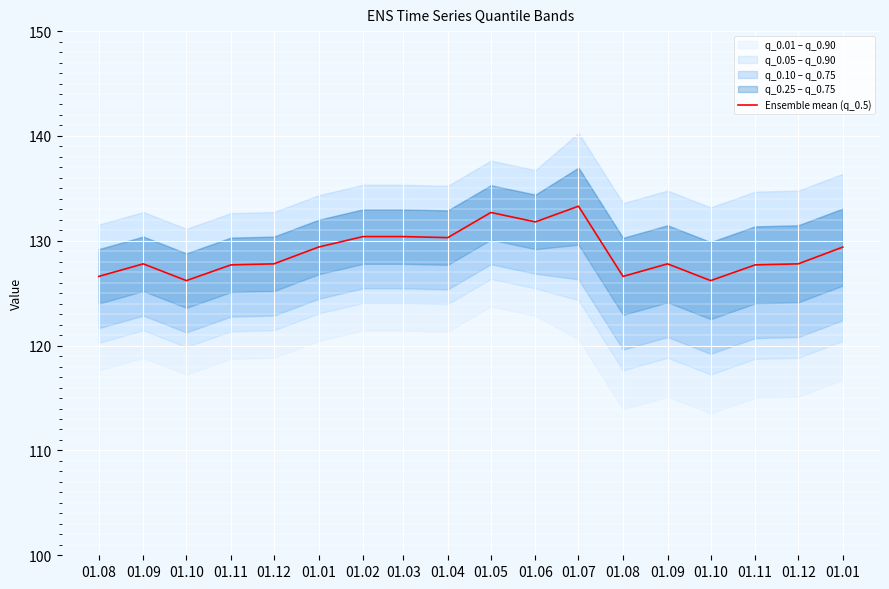

What is the label of the 3rd point from the right?

01.11